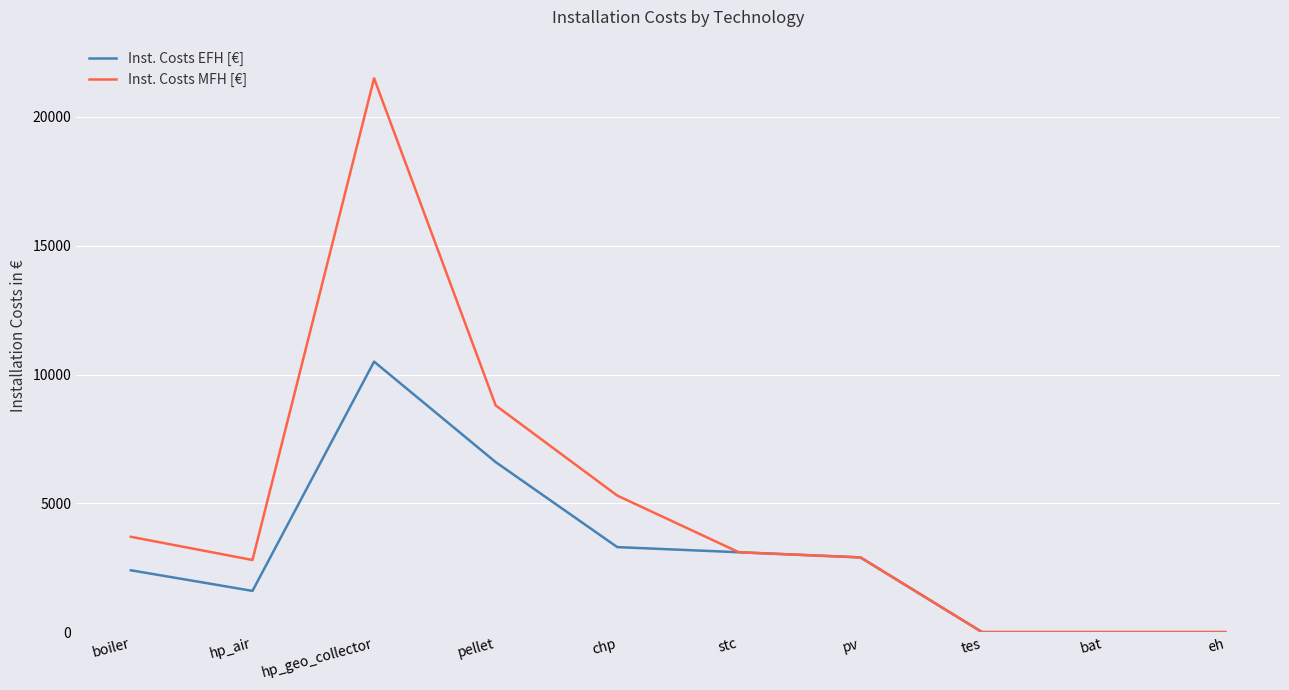

At which category is the sum across all series the highest?

hp_geo_collector